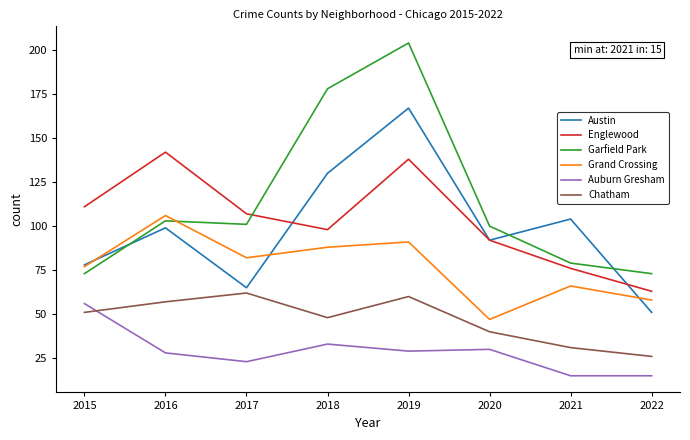

Does the chart display data point markers on the line(s)?

No